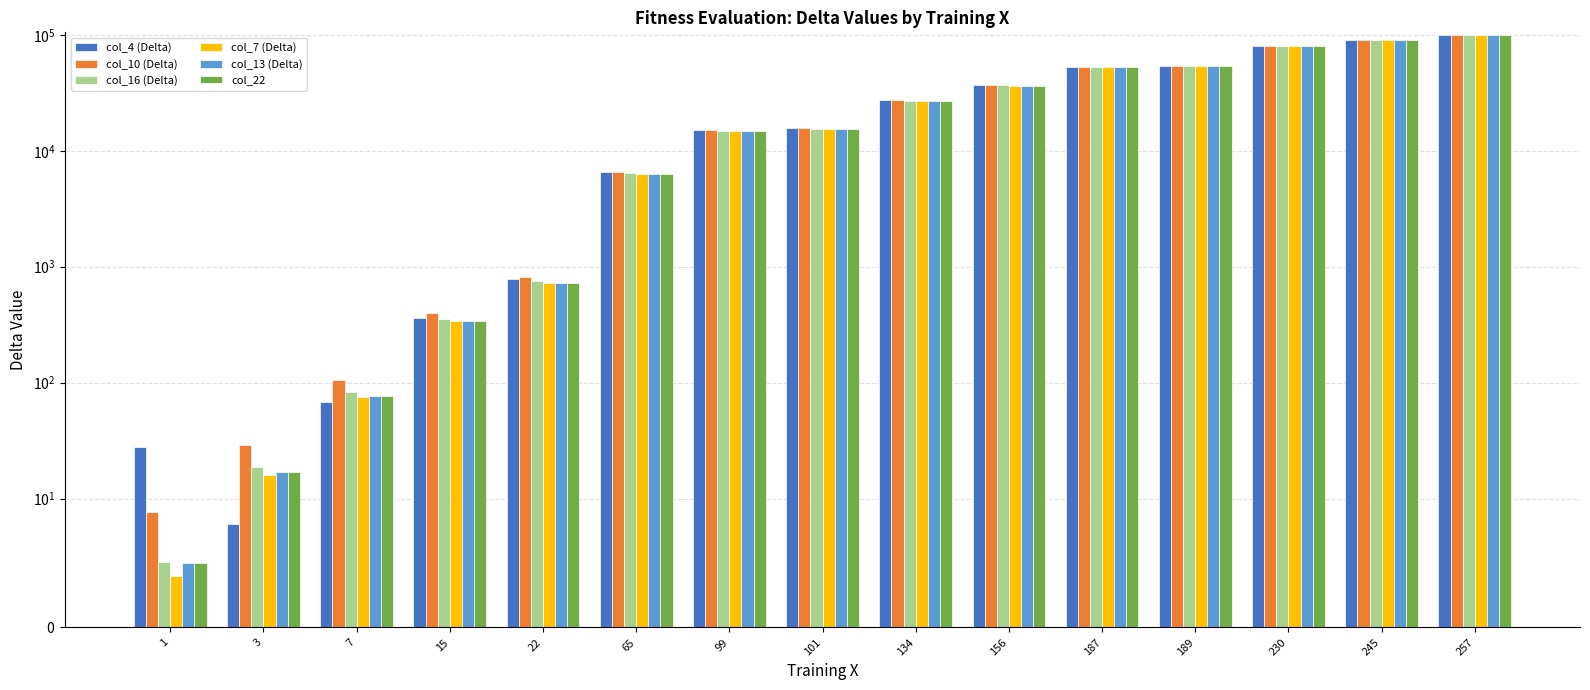

Rank the series at 7 from lowest to highest value.

col_4 (Delta), col_7 (Delta), col_13 (Delta), col_22, col_16 (Delta), col_10 (Delta)